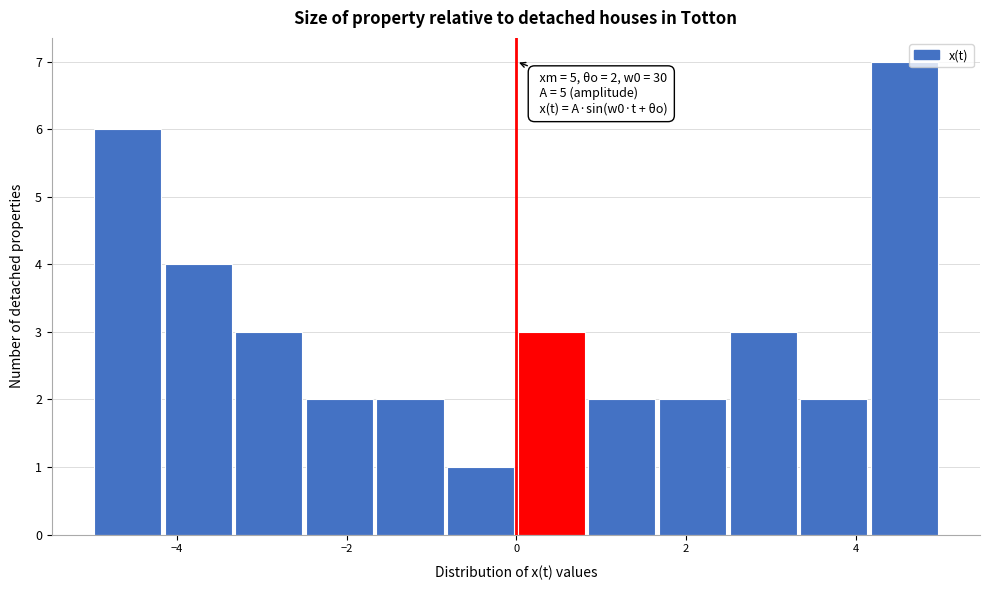

Which range on the x-axis has the tallest bar?

4.2 to 5.0